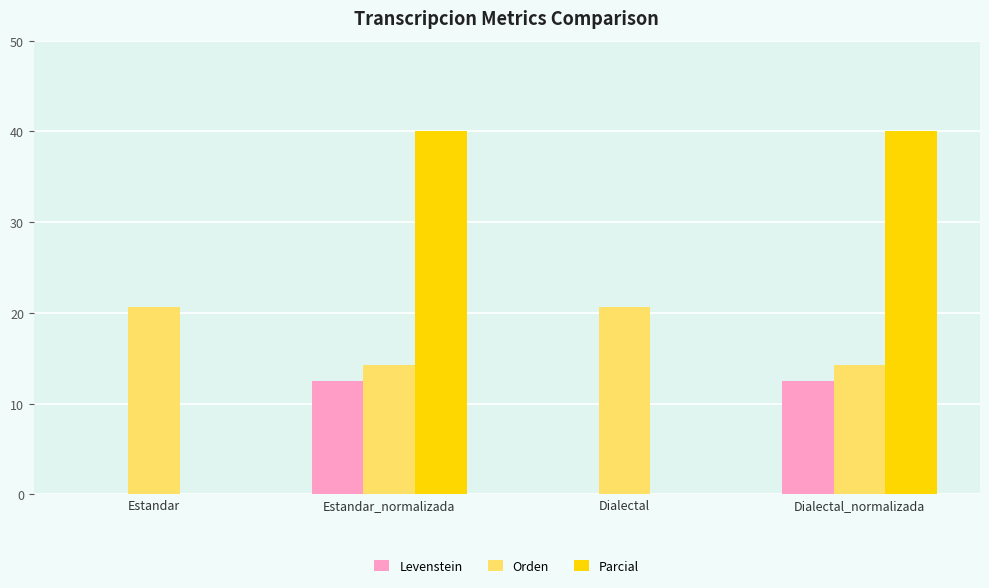

Reading right to left, transcribe all the data shown in this chart.

Levenstein: 12.5	0.0	12.5	0.0
Orden: 14.3	20.7	14.3	20.7
Parcial: 40.0	0.0	40.0	0.0